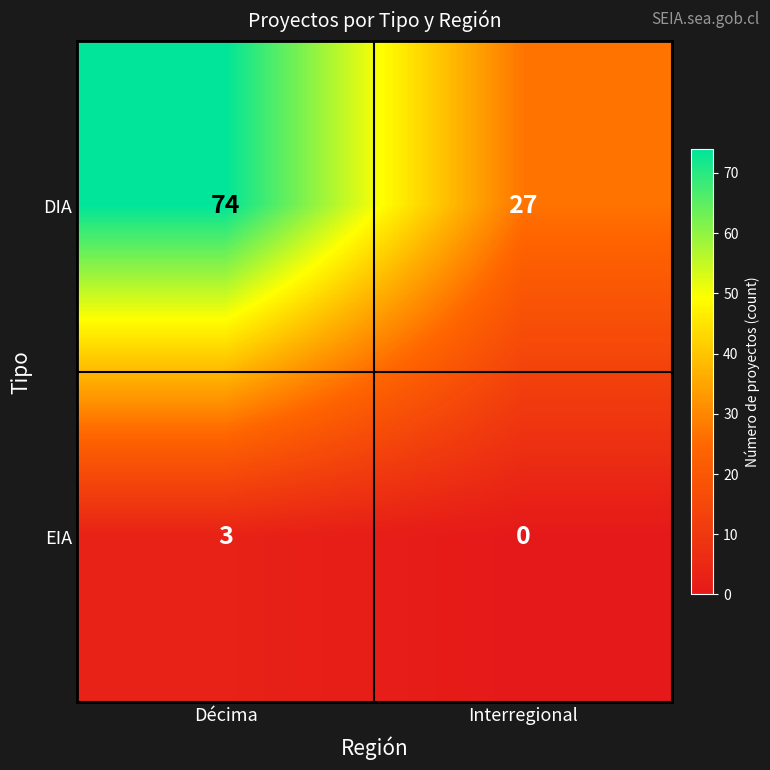

The DIA series shows 27 at Interregional. True or false?

True